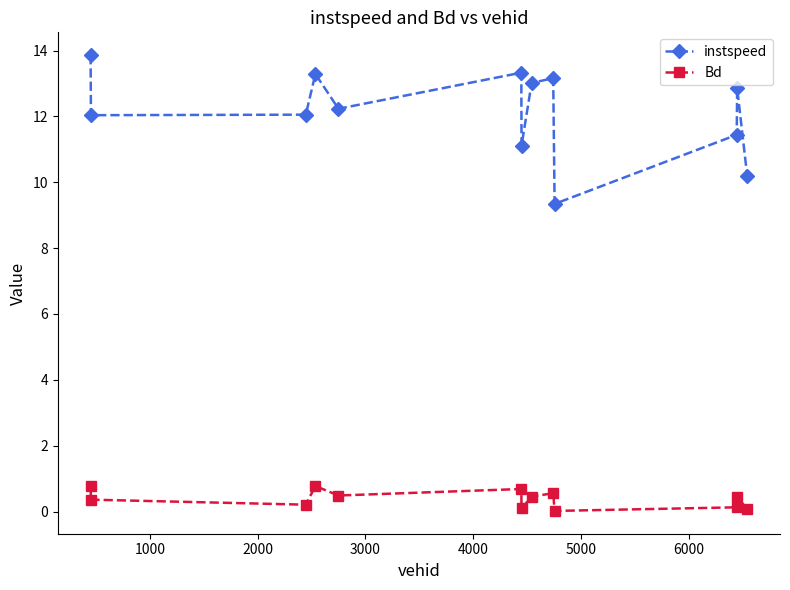

True or false: instspeed and Bd intersect in this chart.

False